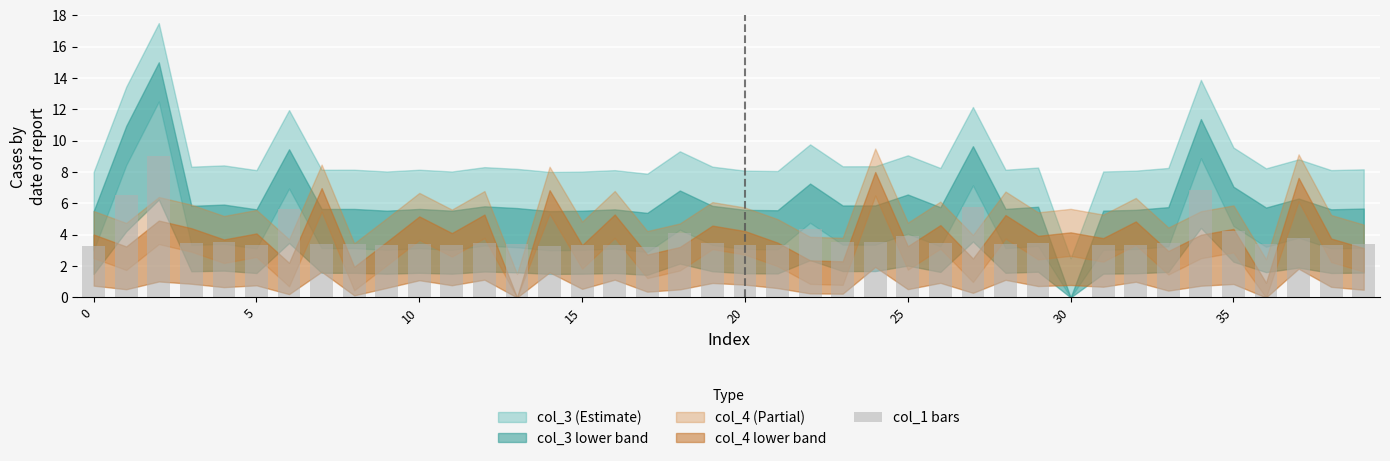

What is the maximum value shown in the chart?

9.0